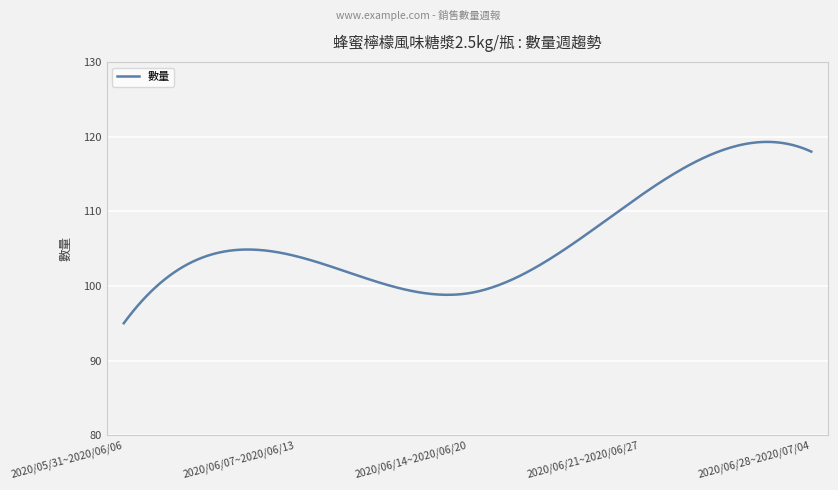

What is the difference between the maximum and minimum values?

24.3